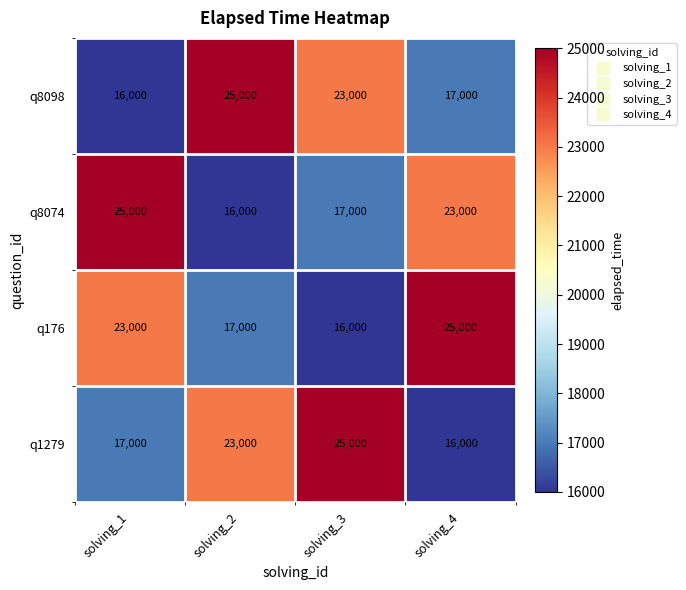

What is the difference between the q176 values at solving_1 and solving_3?

7000